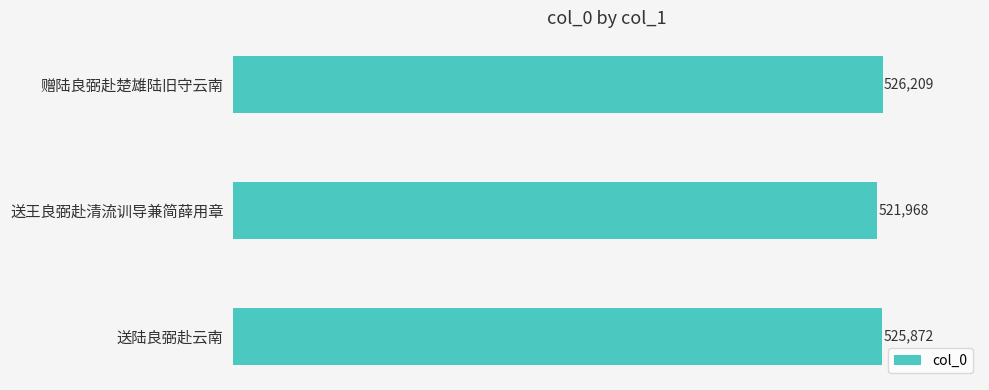

What is the difference between the values at 送王良弼赴清流训导兼简薛用章 and 赠陆良弼赴楚雄陆旧守云南?

4241